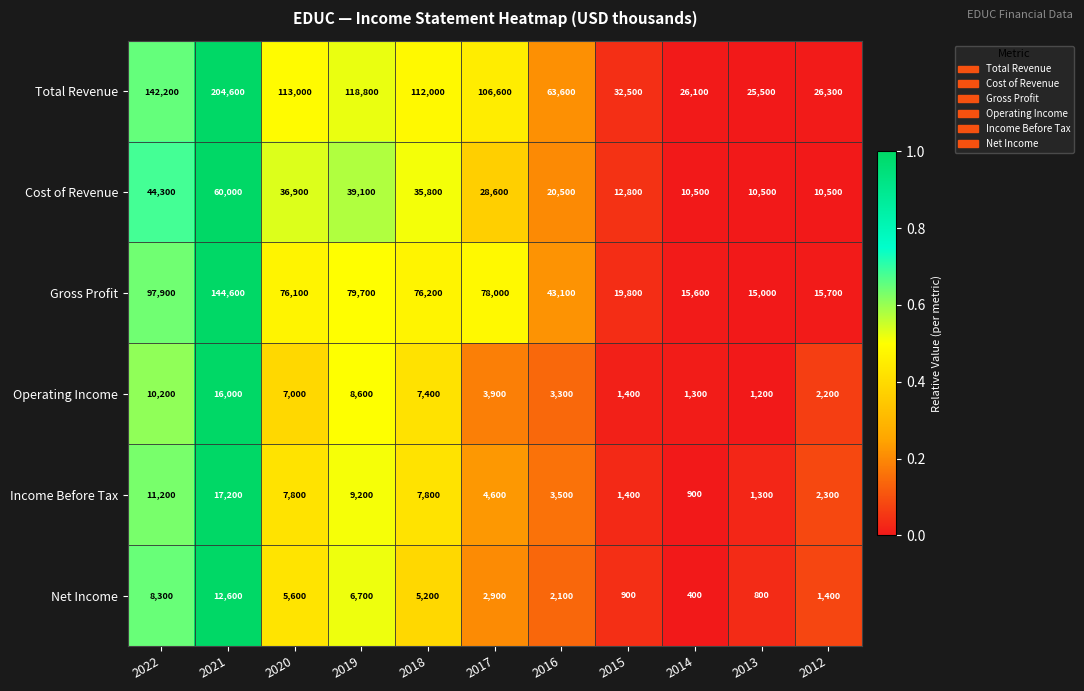

List the series in order of their peak value, lowest first.

Net Income, Operating Income, Income Before Tax, Cost of Revenue, Gross Profit, Total Revenue